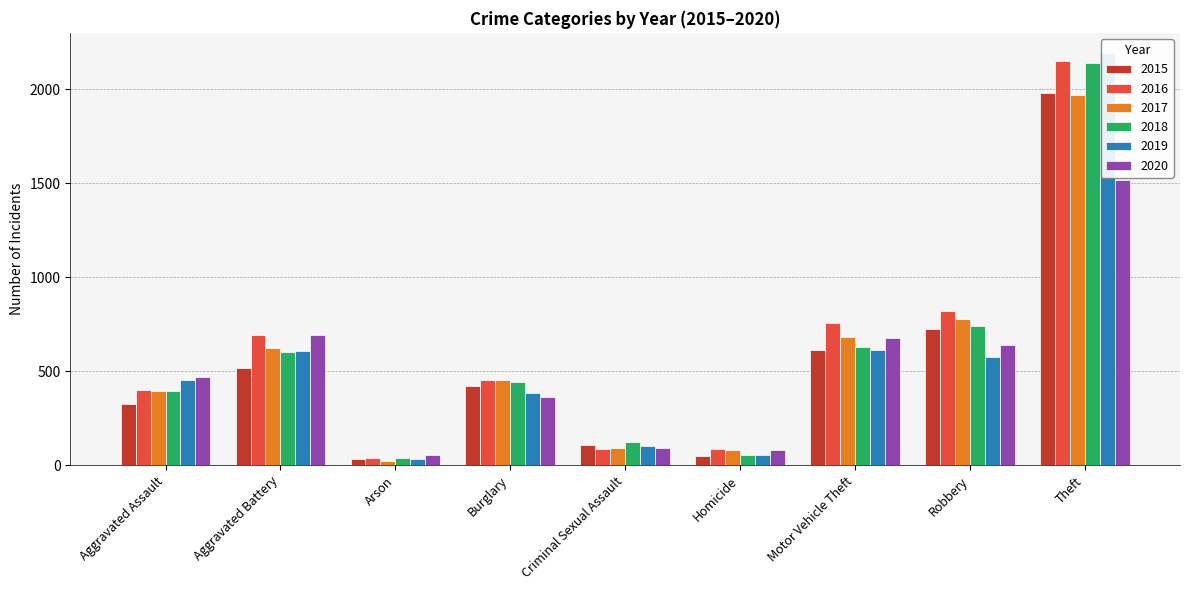

At which label is 2016 closest to 1094?

Robbery